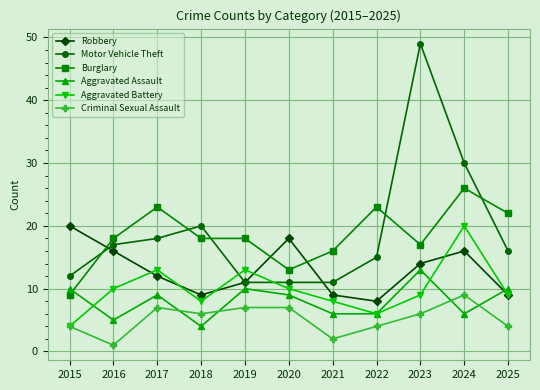

The value of Criminal Sexual Assault at 2022 is 6. True or false?

False